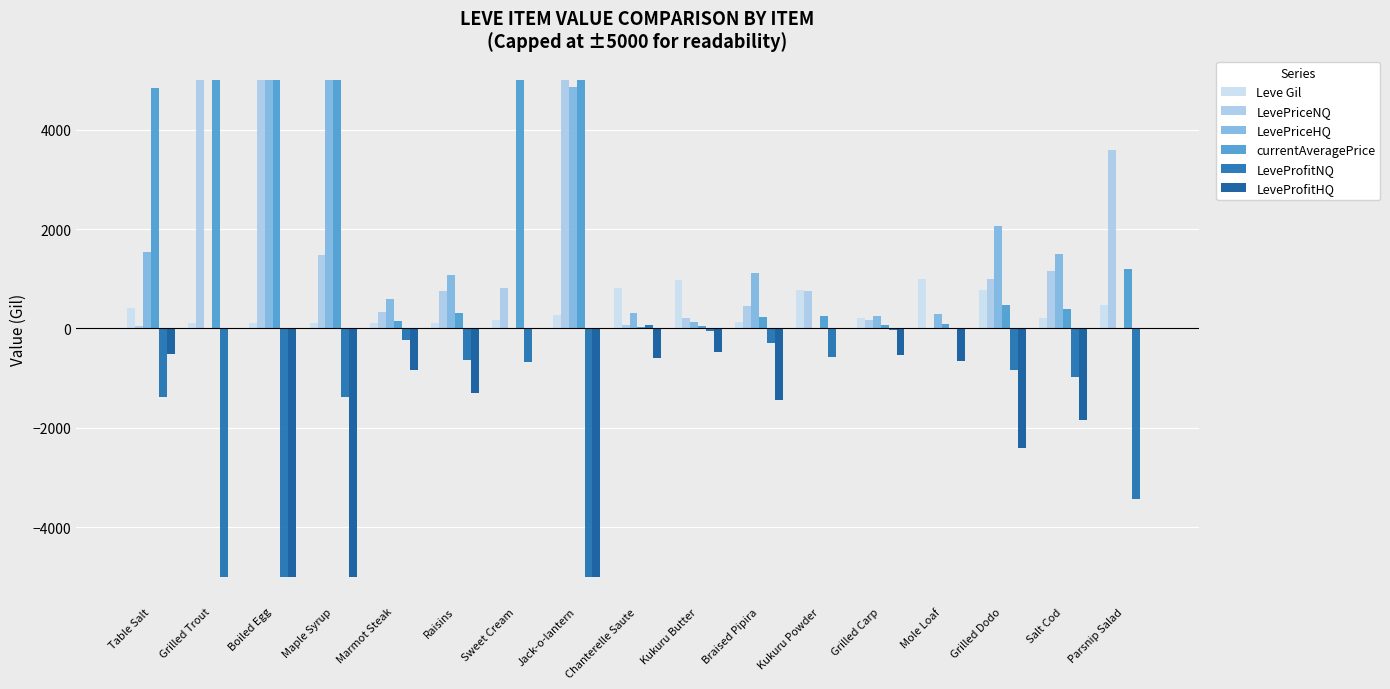

What is the difference between the highest and lowest values at Grilled Trout?

10000.0